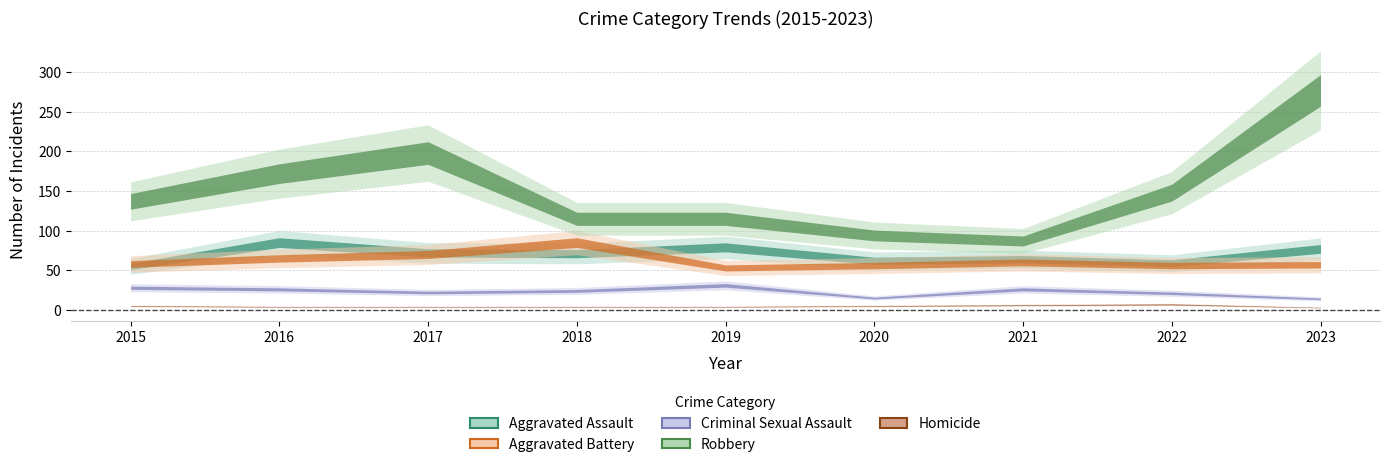

Count the number of data series in this chart.

5